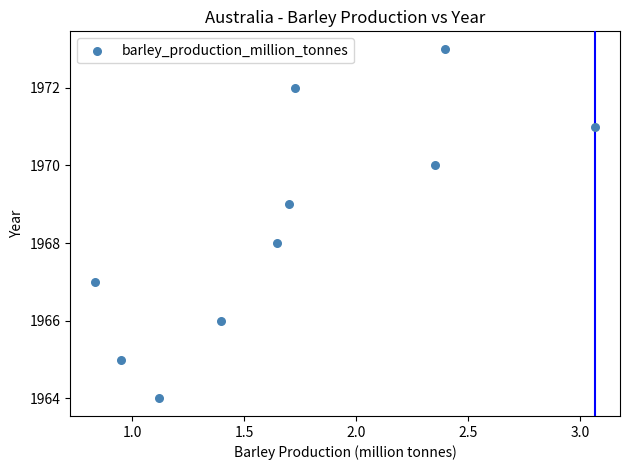

What is the range of Y values (max minus min)?

9